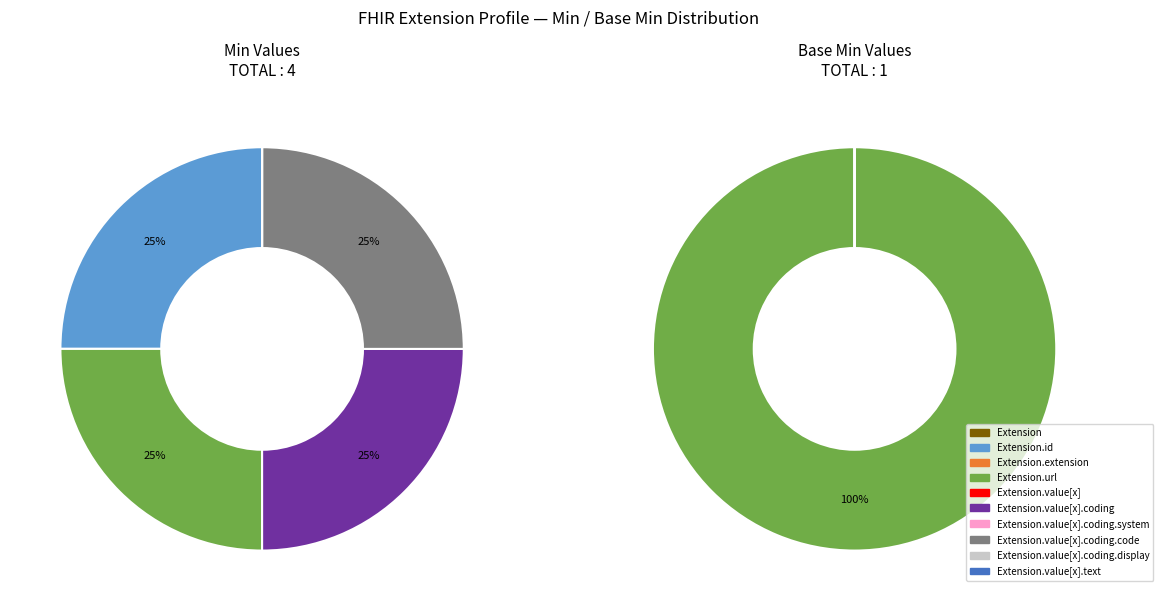

Rank the categories by value from lowest to highest.

Extension.extension, Extension.value[x], Extension.value[x].coding.system, Extension.value[x].coding.display, Extension.value[x].text, Extension.id, Extension.url, Extension.value[x].coding, Extension.value[x].coding.code, Extension